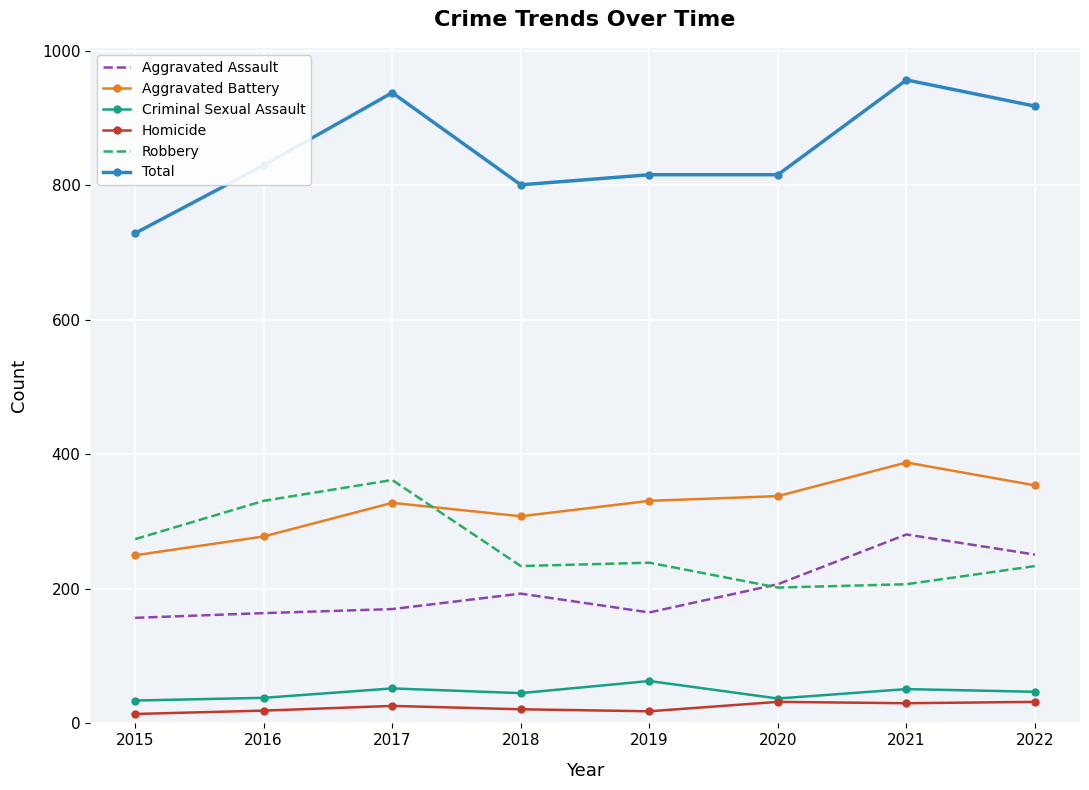

Is it true that Total equals 475 at 2020?

False